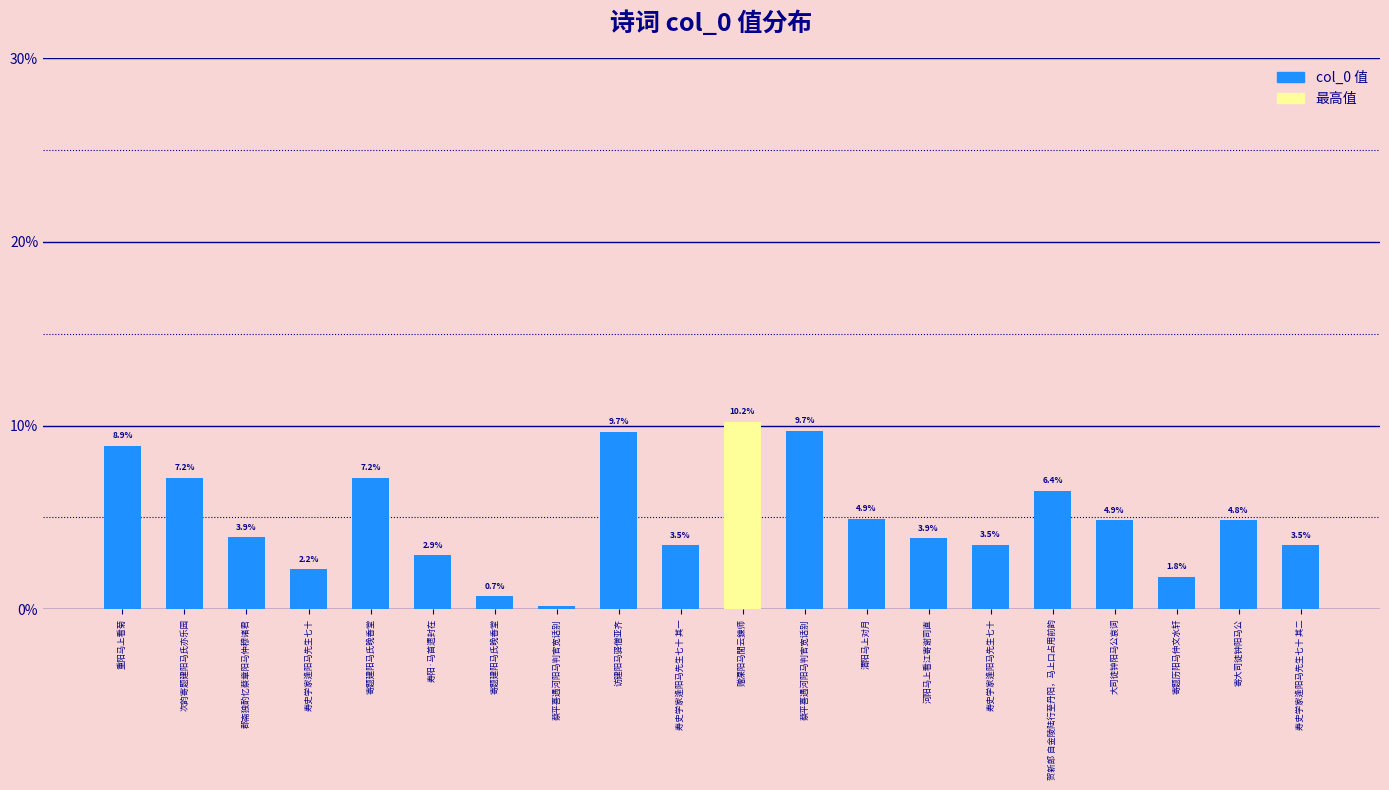

True or false: the data shows 3.5 at 寿史学家逢阳马先生七十 其二.

True